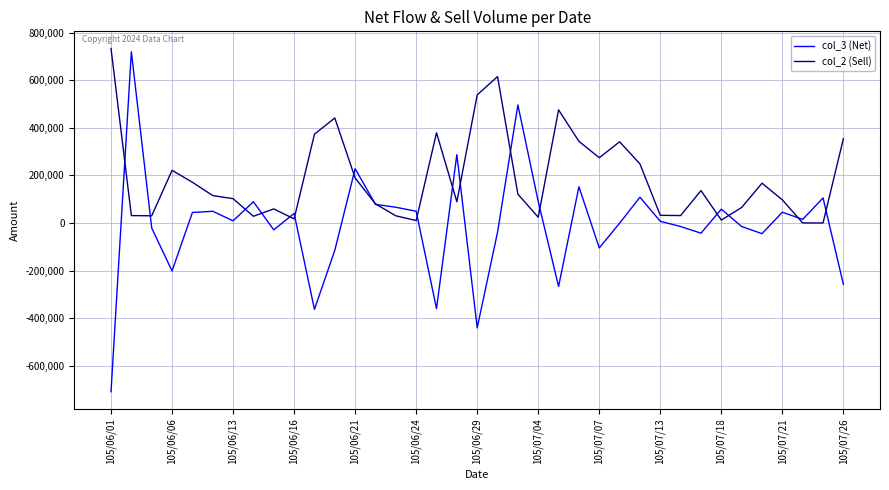

Which series has the largest total across all categories?

col_2 (Sell)